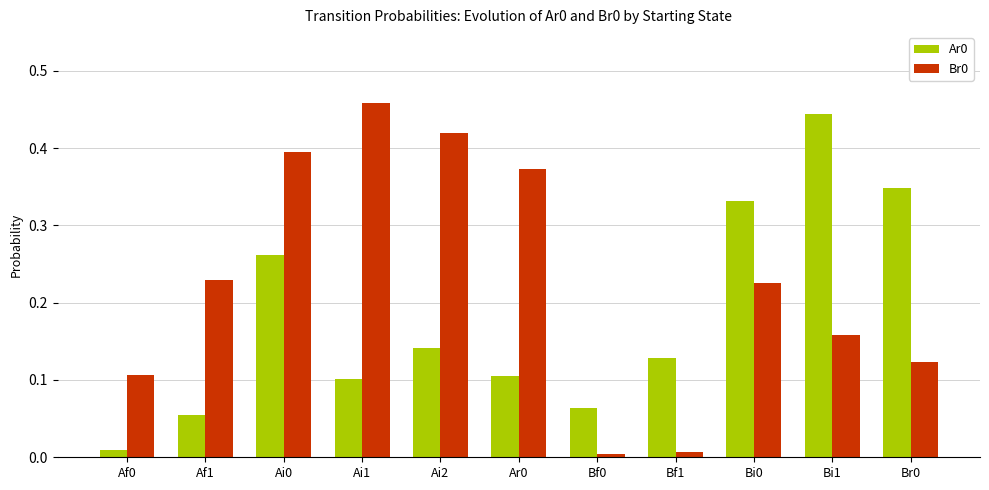

At which category does the chart reach its peak across all series?

Ai1